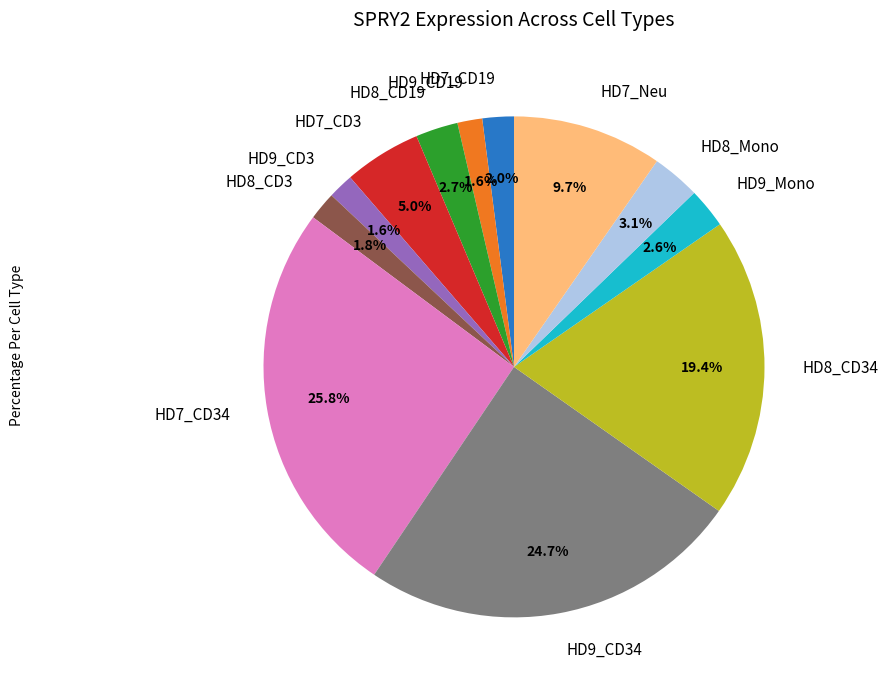

To the nearest percent, what is the difference between the largest and smallest slice percentages?

24%